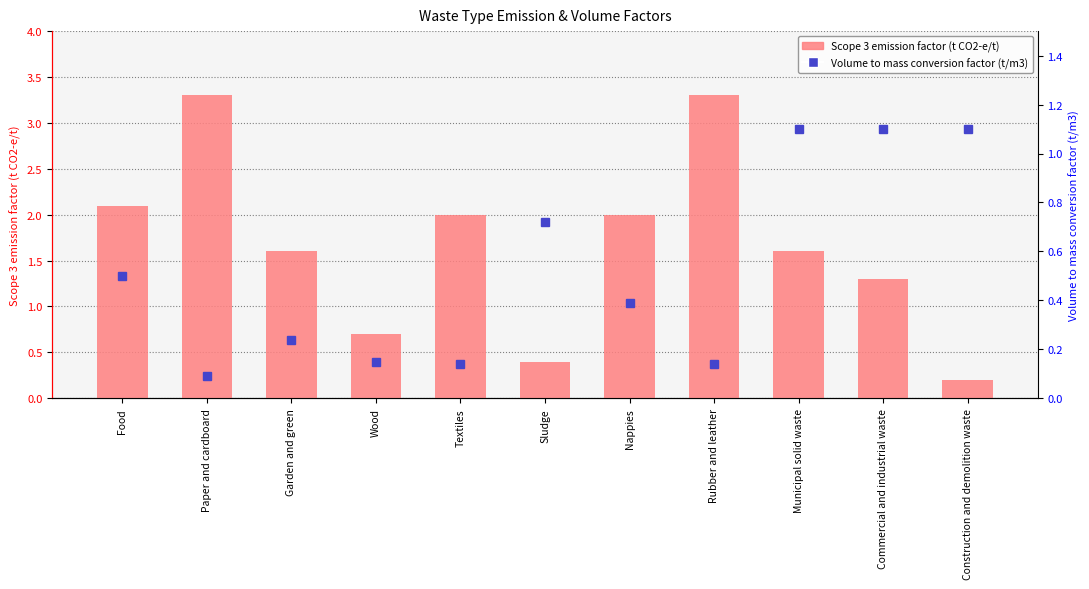

List the labels in order of Scope 3 emission factor (t CO2-e/t) value, largest first.

Paper and cardboard, Rubber and leather, Food, Textiles, Nappies, Garden and green, Municipal solid waste, Commercial and industrial waste, Wood, Sludge, Construction and demolition waste